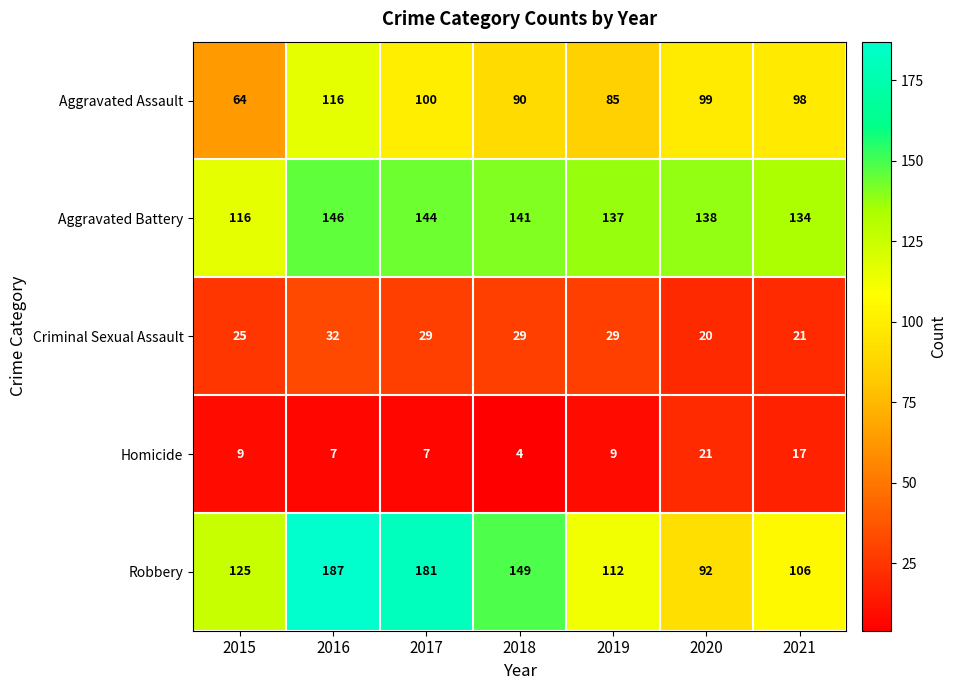

What is the greatest value displayed?

187